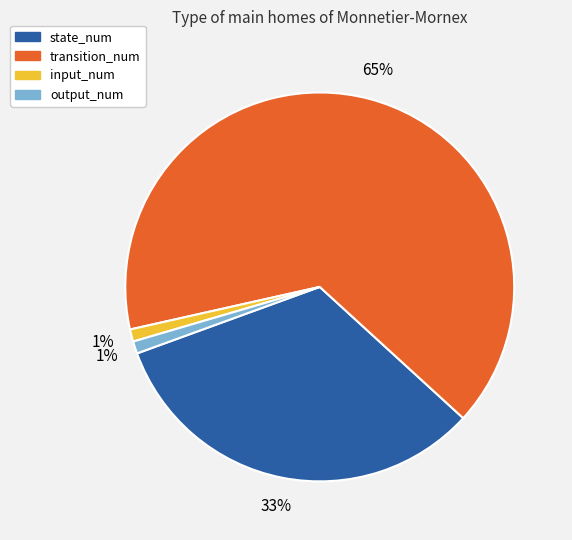

What is the majority slice?

transition_num